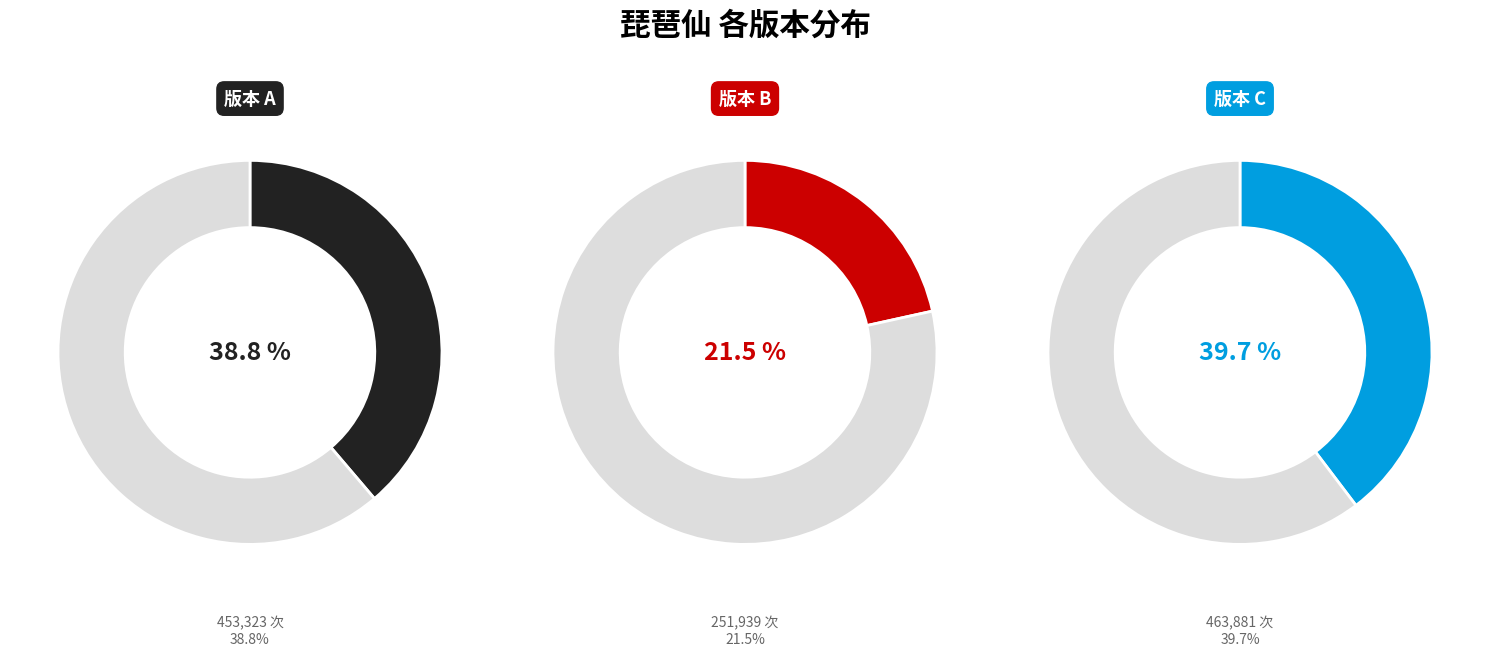

Is there any slice that represents more than half of the pie?

No